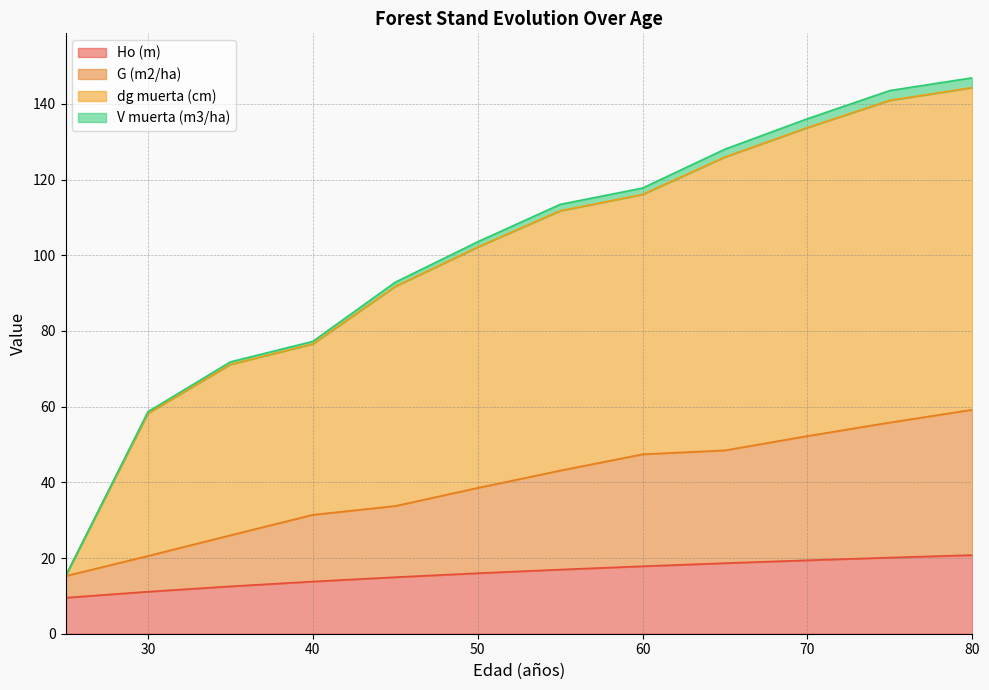

True or false: G (m2/ha) and dg muerta (cm) intersect in this chart.

False